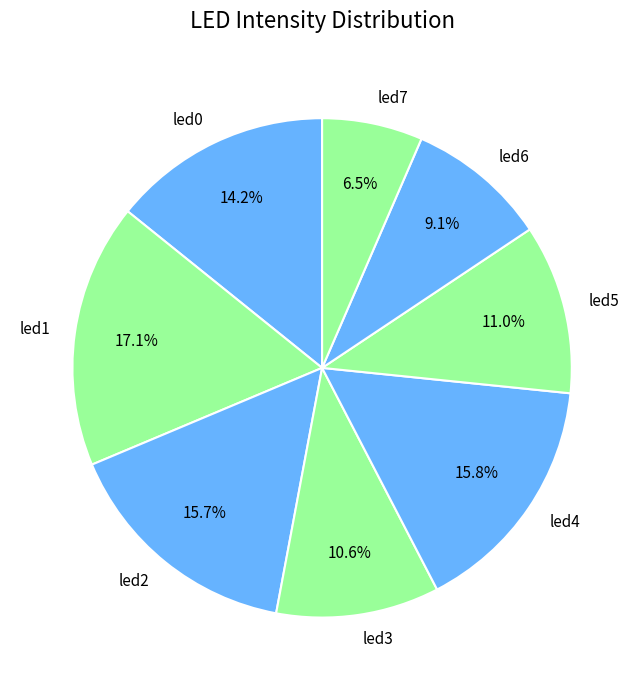

How many slices are in this pie chart?

8